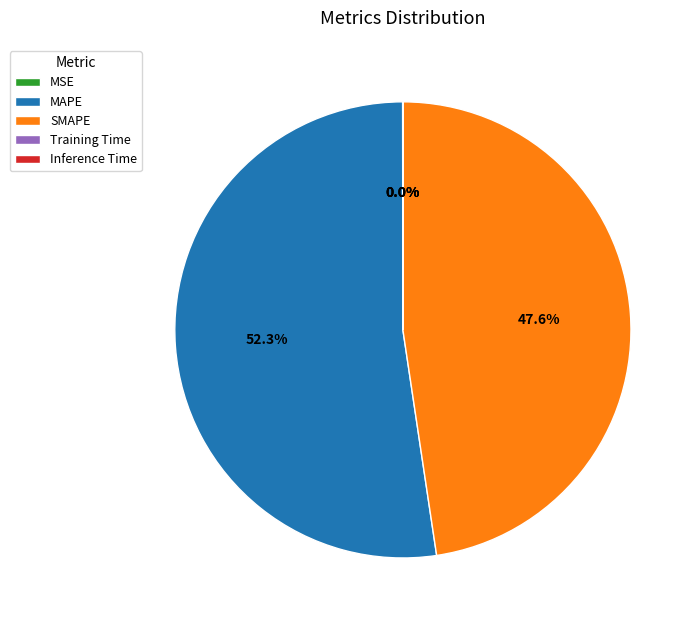

True or false: MAPE accounts for 52% of the total.

True